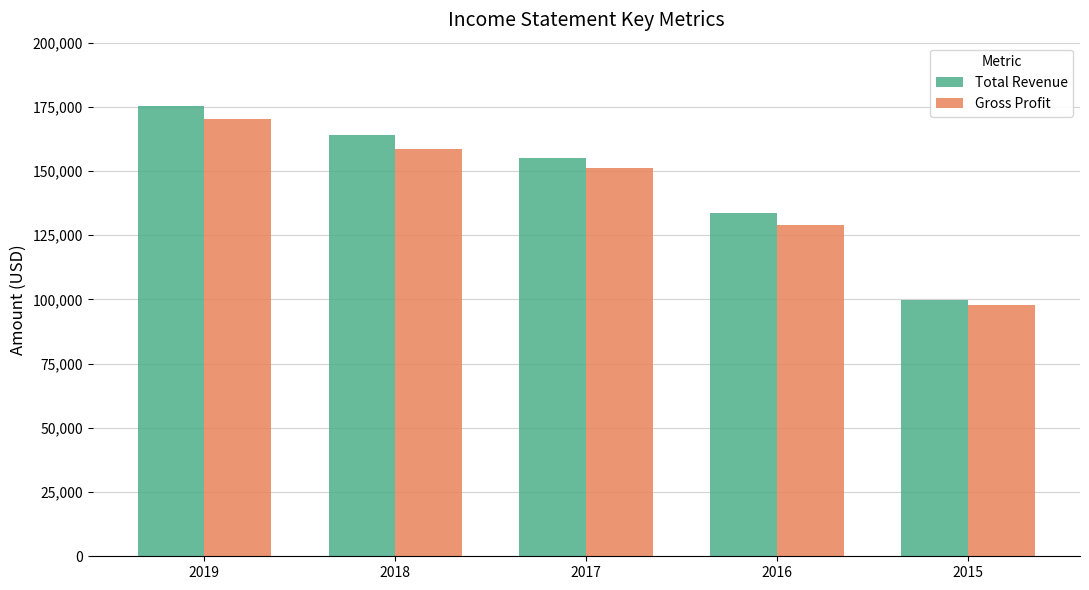

Which series has the widest spread of values?

Total Revenue